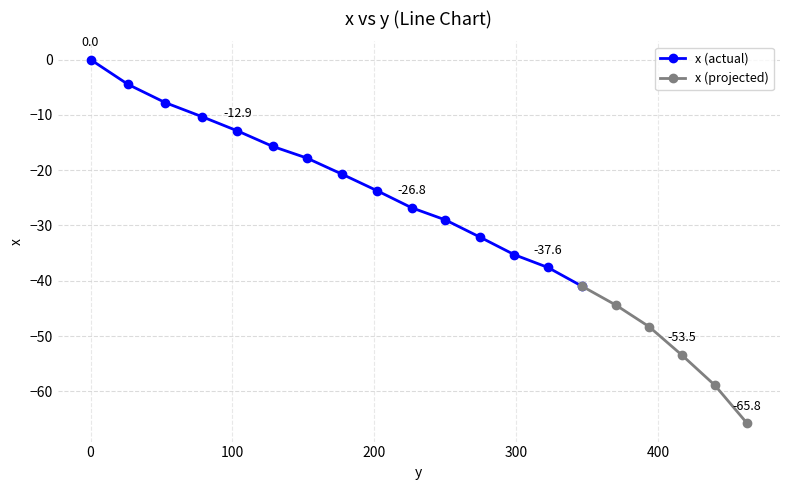

What is the minimum value shown in the chart?

-65.8